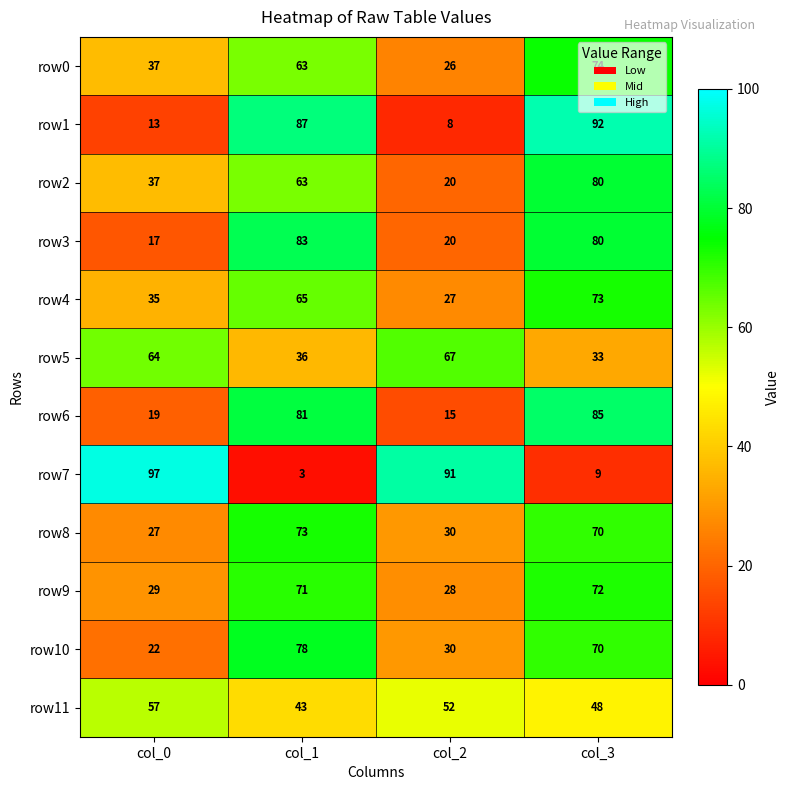

At which category is the sum across all series the highest?

col_3